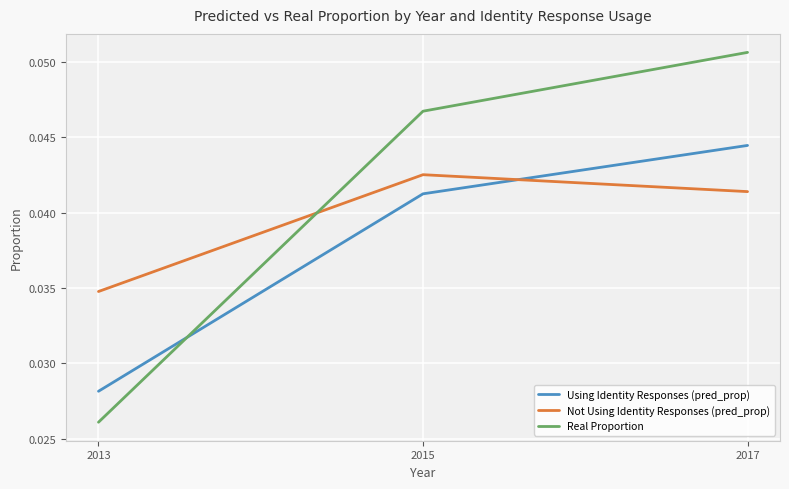

Which series changed the most between 2013 and 2017?

Real Proportion